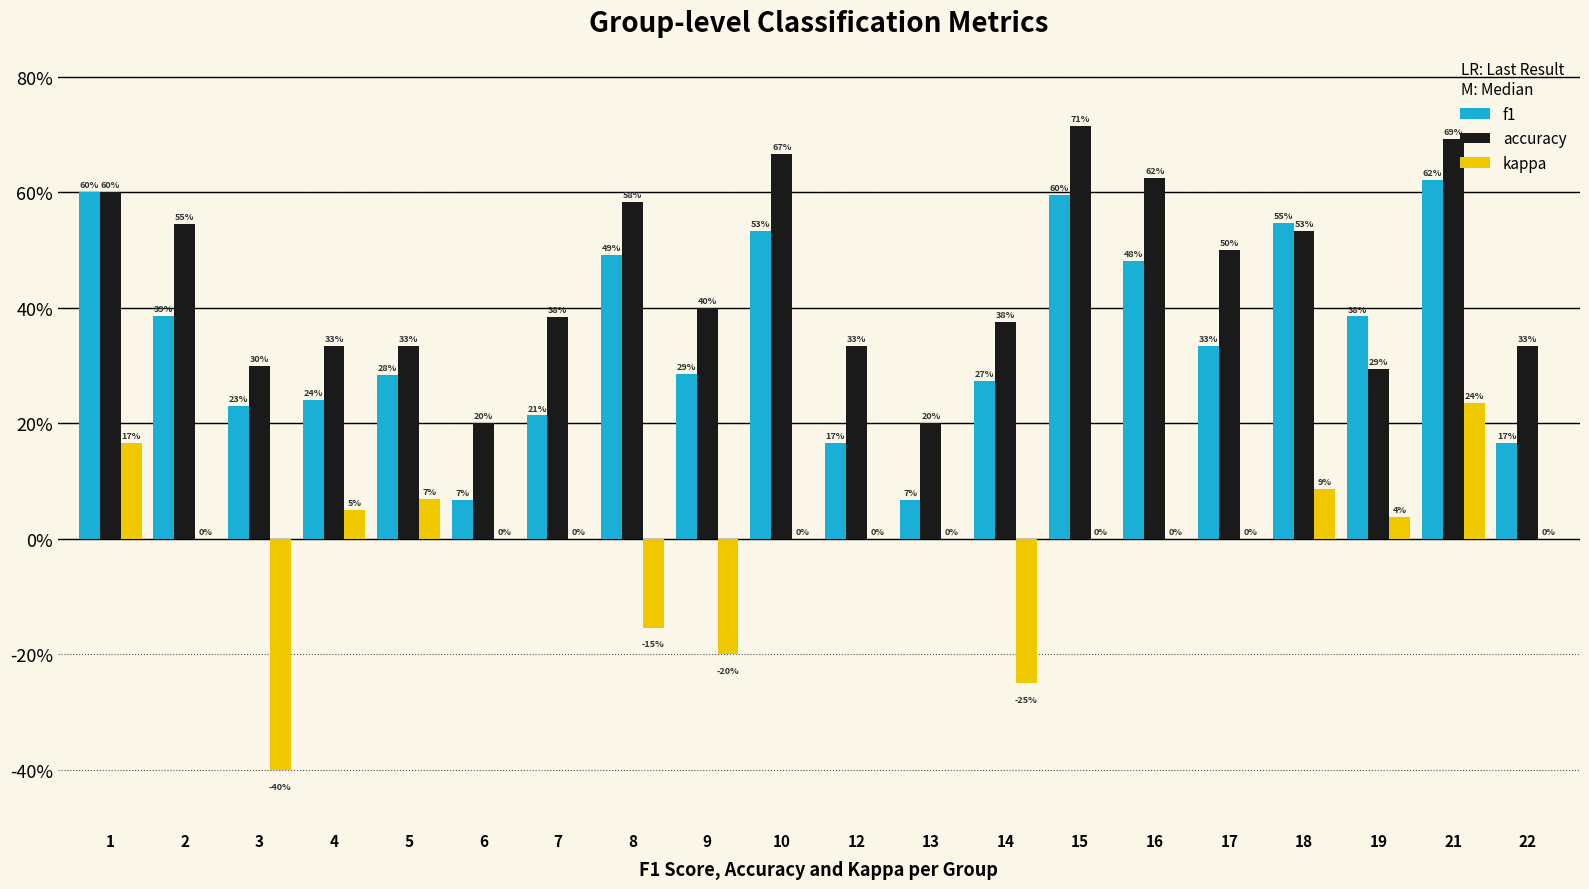

Rank the series by their average value, from lowest to highest.

kappa, f1, accuracy